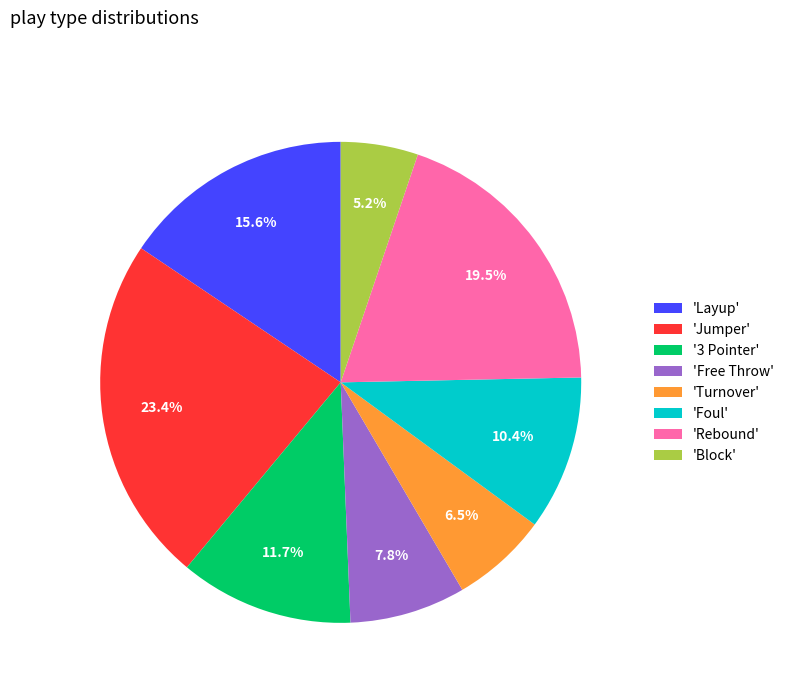

How much of the chart is everything except 'Layup'?

84.4%